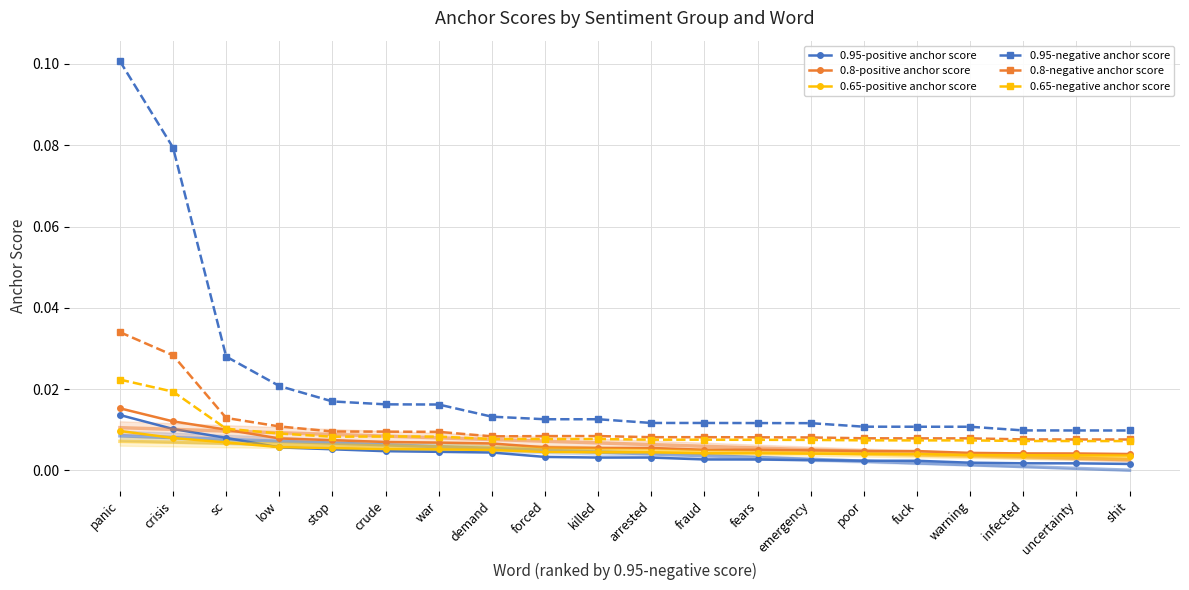

What is the greatest value displayed?

0.1